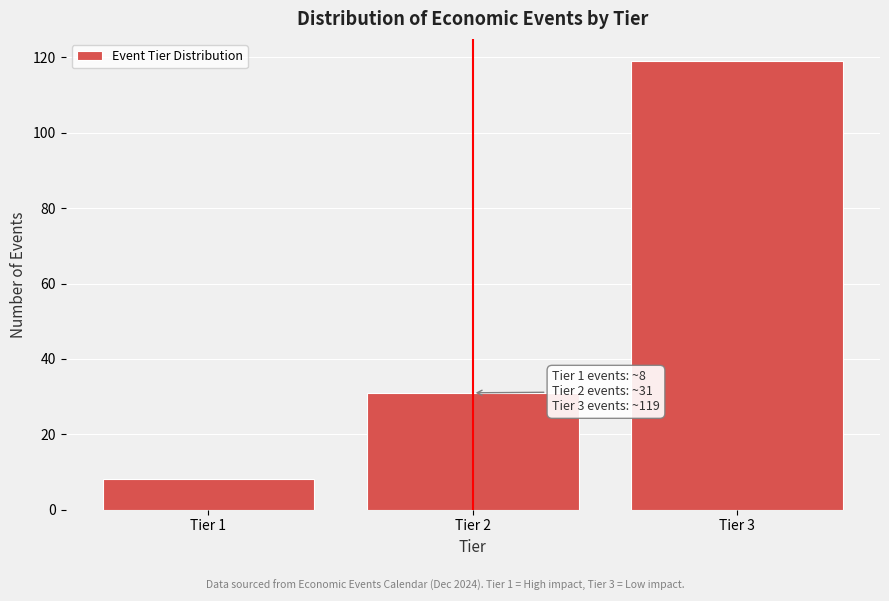

Reading left to right, list all the values displayed in this chart.

8	31	119